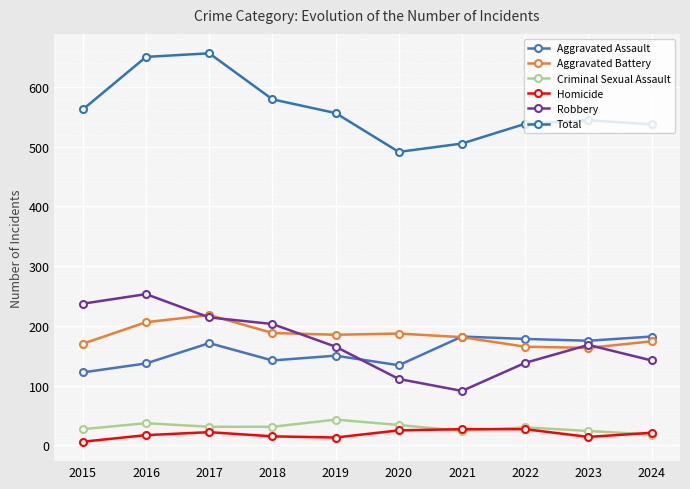

Does the chart have visible grid lines?

Yes